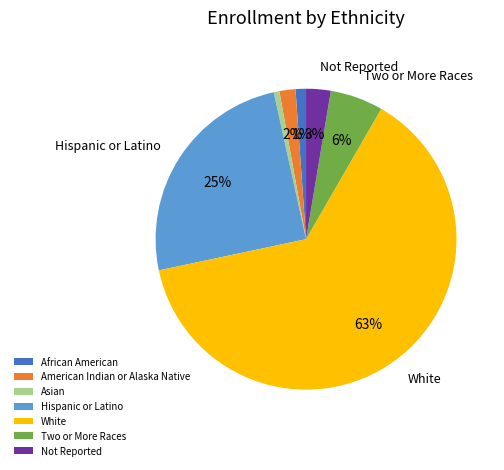

Which slice represents more than half of the pie?

White